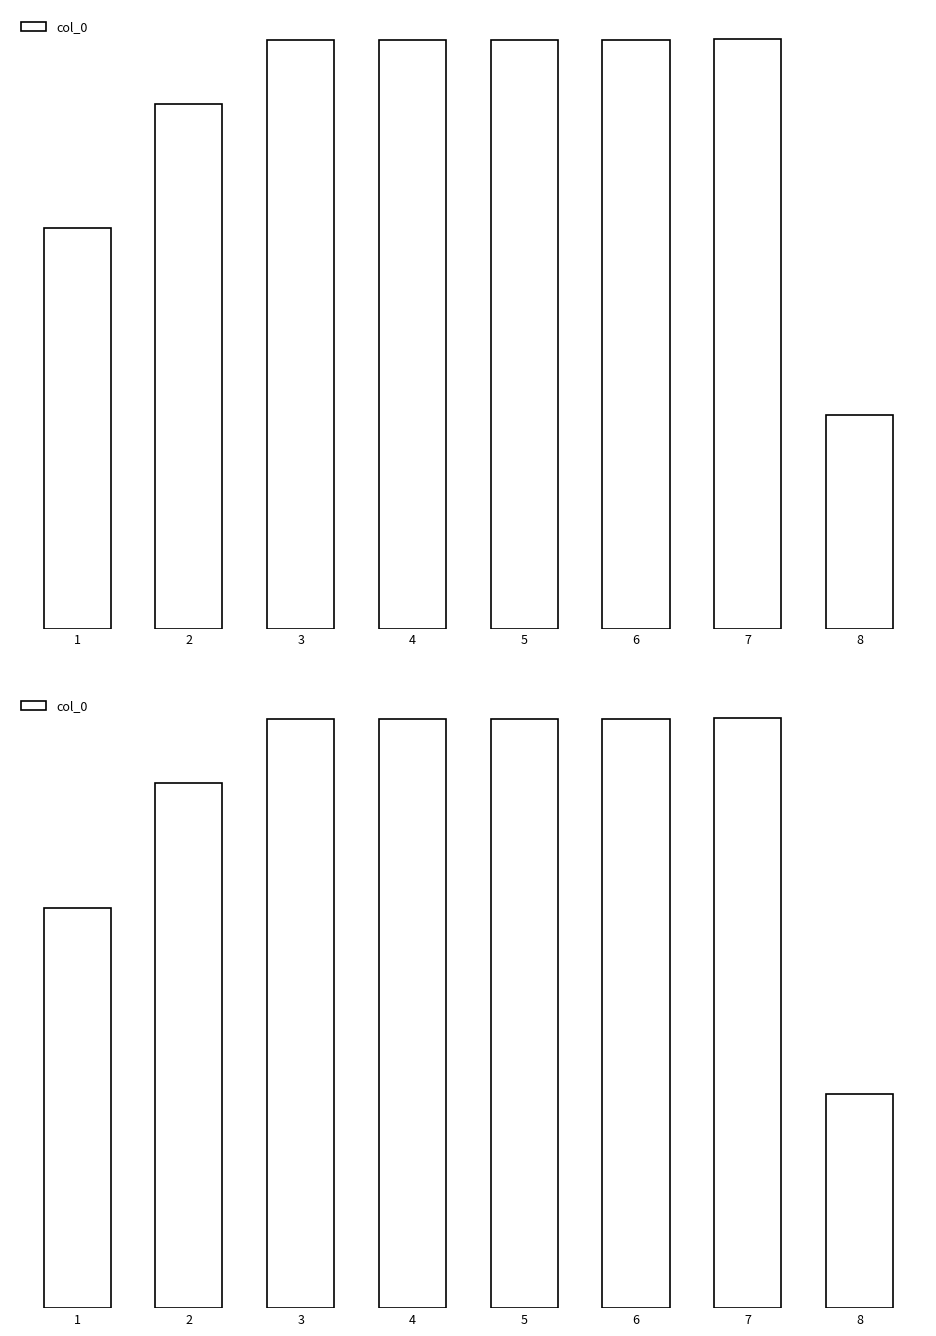

At which category does the chart reach its peak across all series?

7